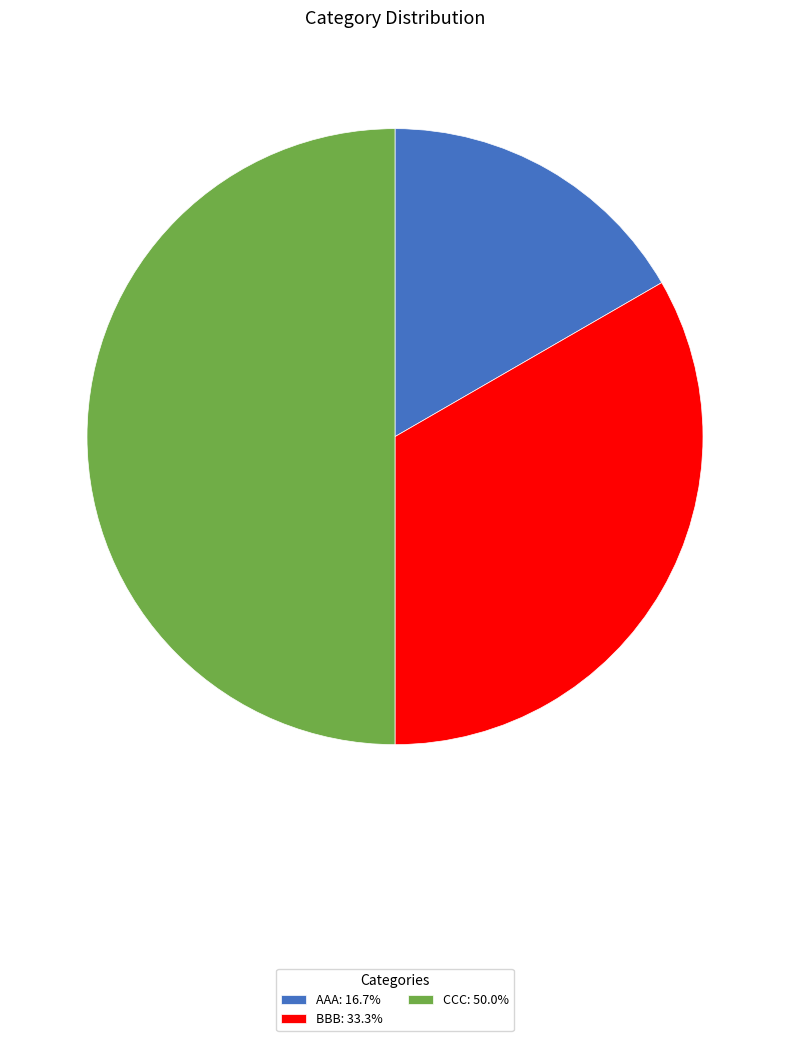

Is AAA the majority of the pie?

No